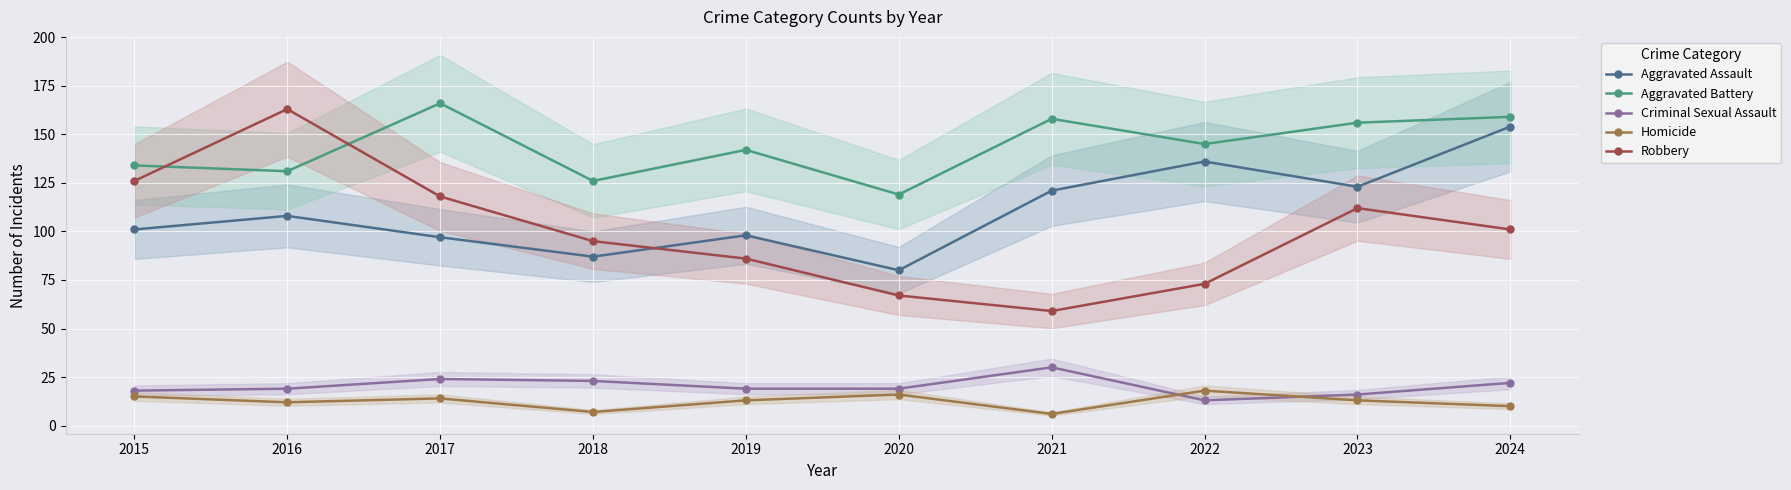

What is the spread (max minus min) of values at 2015?

119